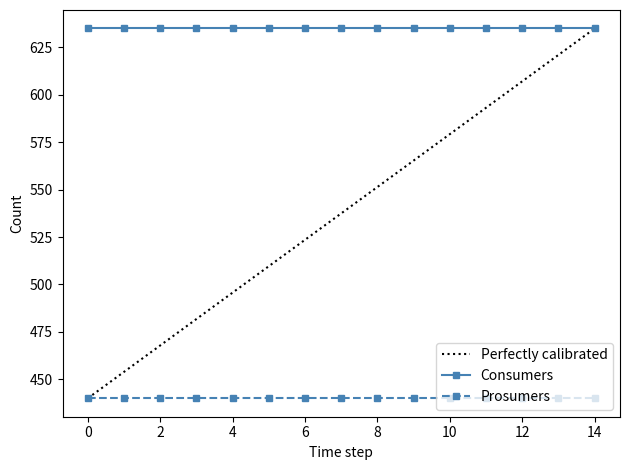

Reading left to right, transcribe all the data shown in this chart.

Consumers: 635	635	635	635	635	635	635	635	635	635	635	635	635	635	635
Prosumers: 440	440	440	440	440	440	440	440	440	440	440	440	440	440	440